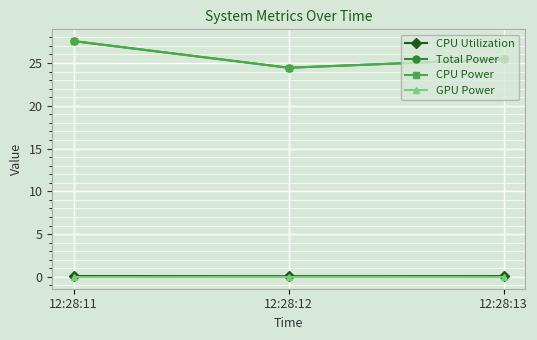

Which series has the widest spread of values?

Total Power